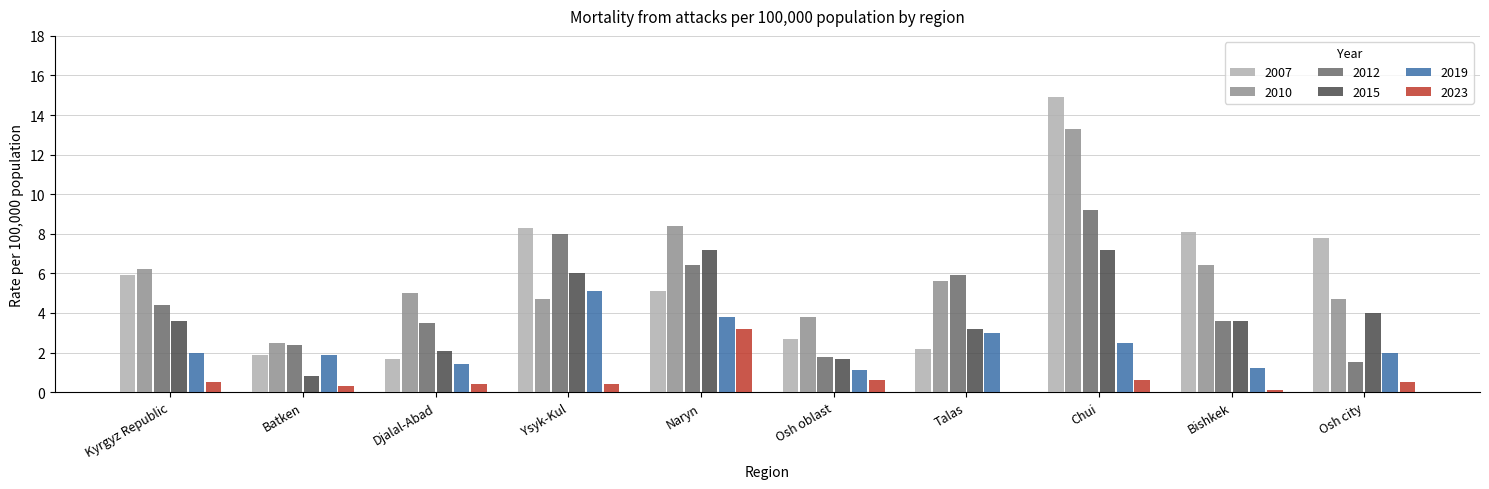

What is the spread (max minus min) of values at Naryn?

5.2